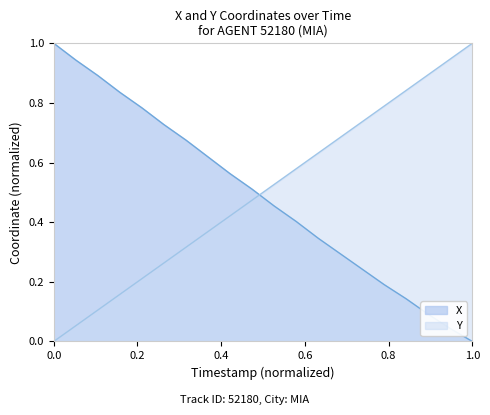

The Y series shows 0.0 at 0.0. True or false?

True